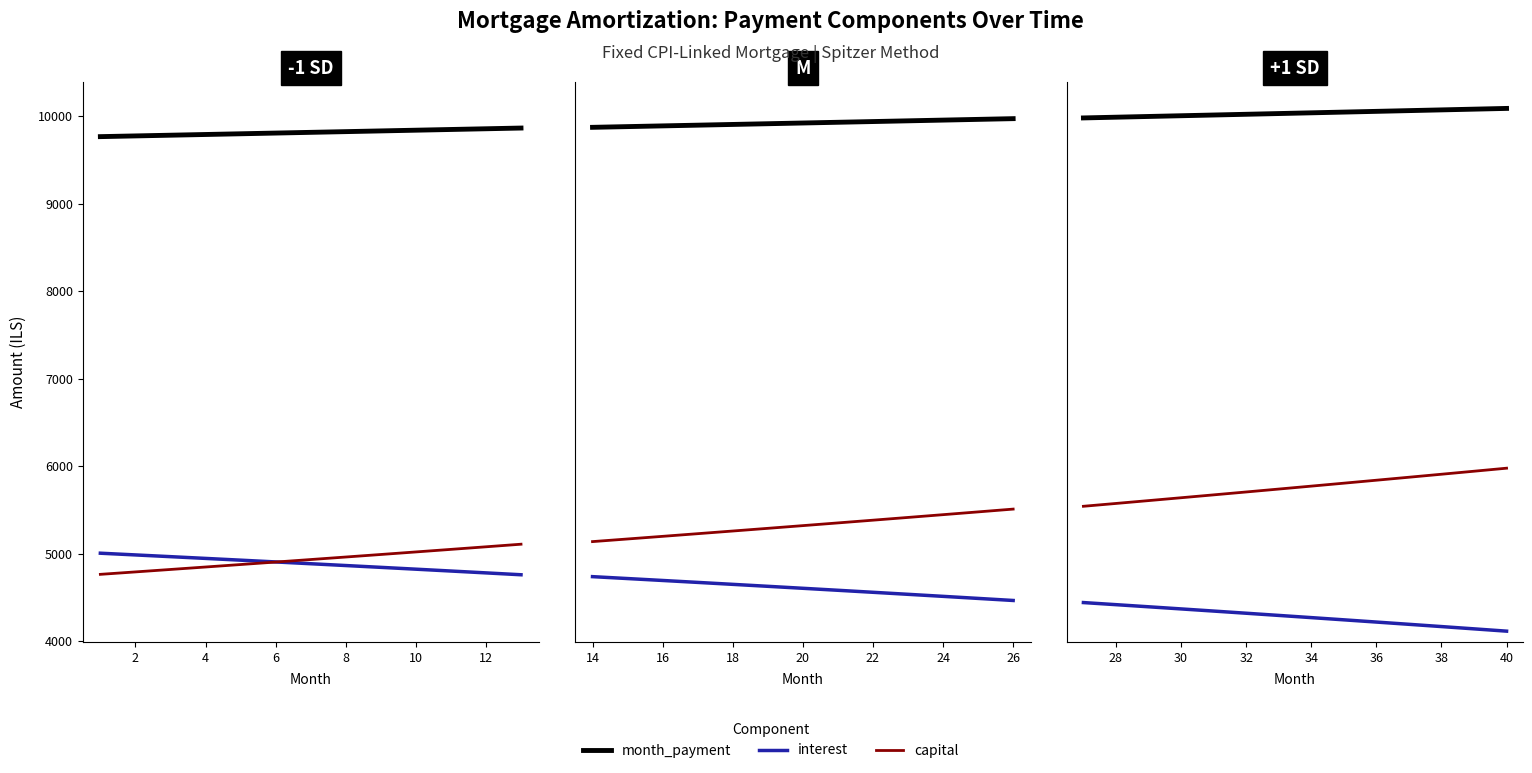

At 32, list the series in order from smallest to largest.

interest, capital, month_payment